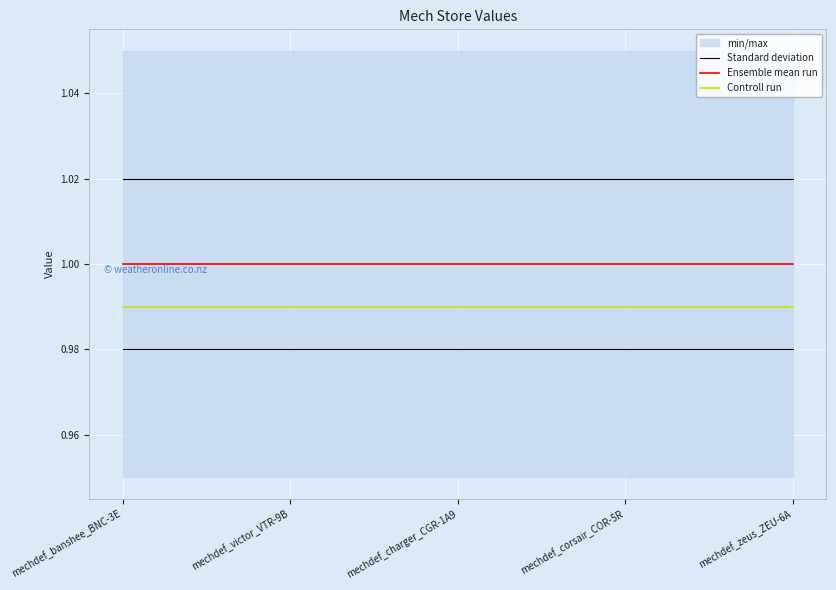

What is the label of the 5th point from the left?

mechdef_zeus_ZEU-6A